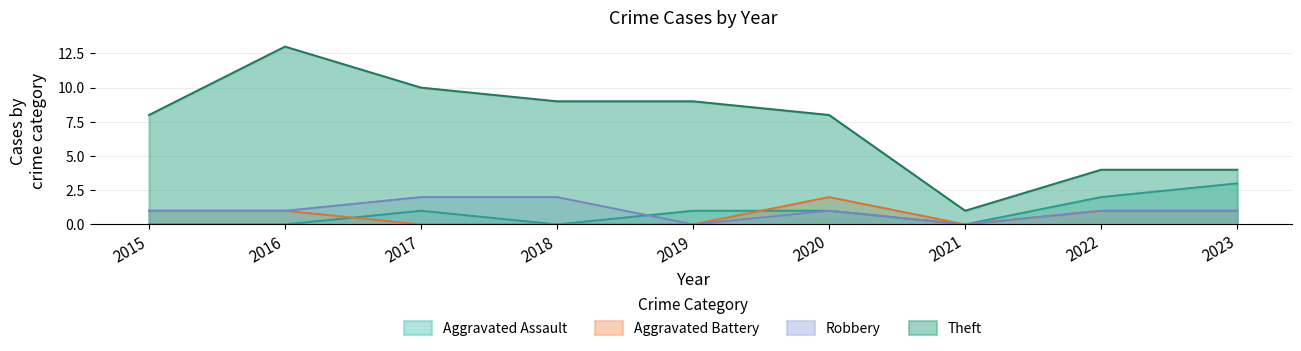

Is the value of Aggravated Assault at 2018 greater than the value of Theft at 2016?

No